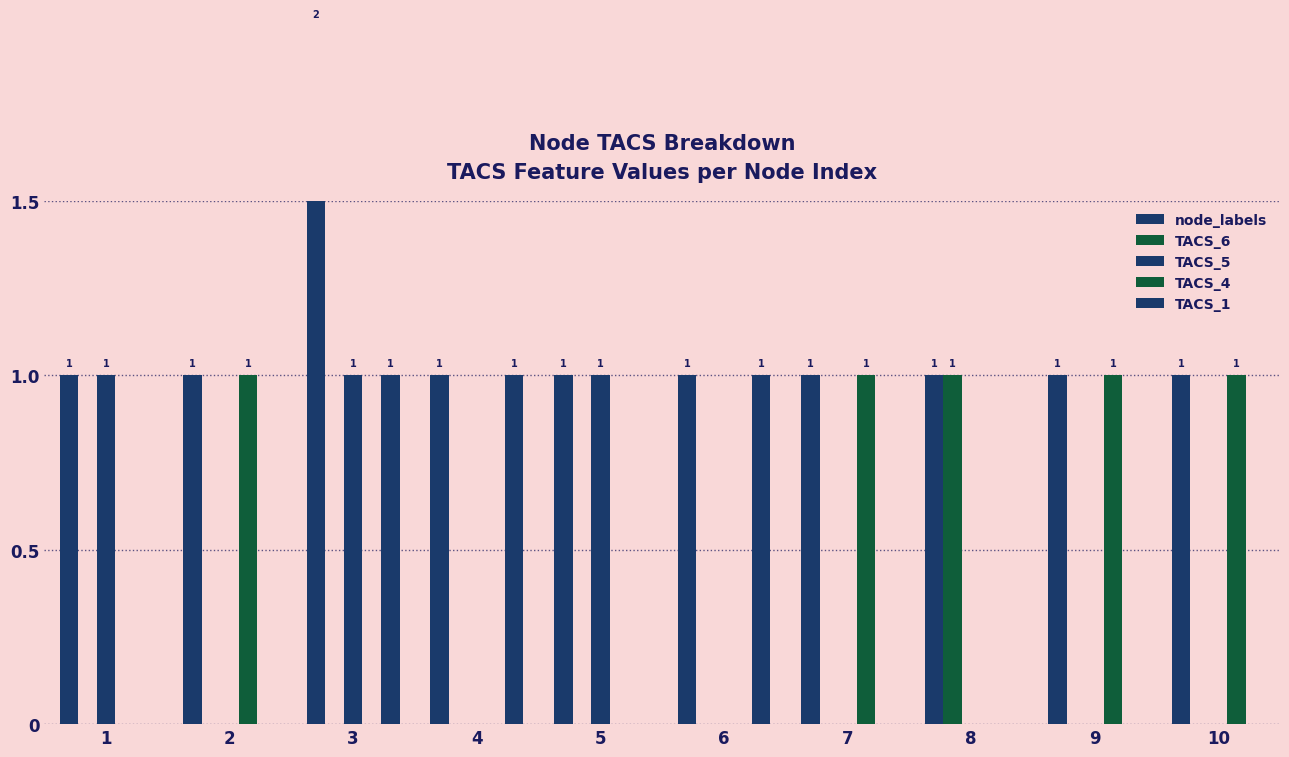

Rank the categories by TACS_4 value from lowest to highest.

1, 3, 4, 5, 6, 8, 2, 7, 9, 10